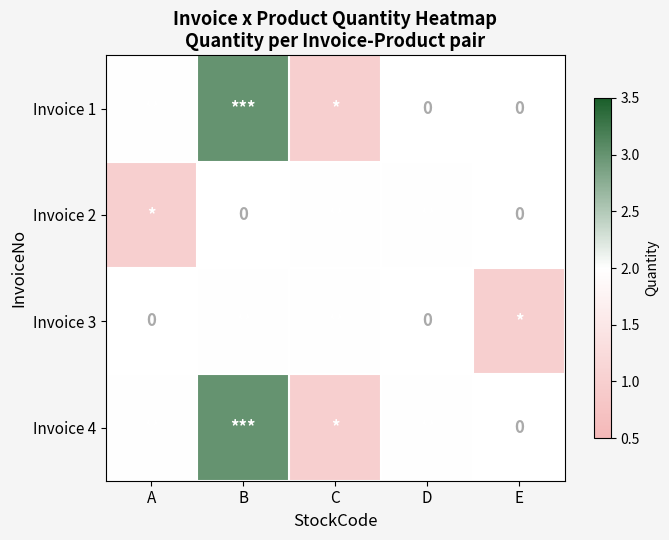

Which series has the widest spread of values?

Invoice 1